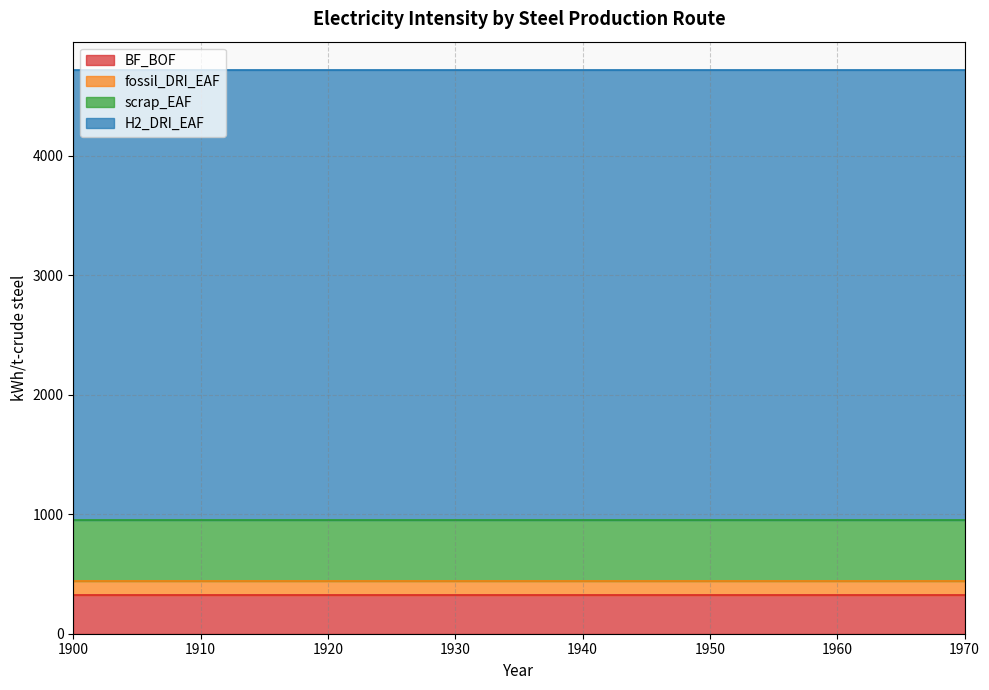

Reading left to right, list all the values displayed in this chart.

BF_BOF: 1900=328	1905=328	1910=328	1915=328	1920=328	1925=328	1930=328	1935=328	1940=328	1945=328	1950=328	1955=328	1960=328	1965=328	1970=328
fossil_DRI_EAF: 1900=117	1905=117	1910=117	1915=117	1920=117	1925=117	1930=117	1935=117	1940=117	1945=117	1950=117	1955=117	1960=117	1965=117	1970=117
scrap_EAF: 1900=508	1905=508	1910=508	1915=508	1920=508	1925=508	1930=508	1935=508	1940=508	1945=508	1950=508	1955=508	1960=508	1965=508	1970=508
H2_DRI_EAF: 1900=3768	1905=3768	1910=3768	1915=3768	1920=3768	1925=3768	1930=3768	1935=3768	1940=3768	1945=3768	1950=3768	1955=3768	1960=3768	1965=3768	1970=3768